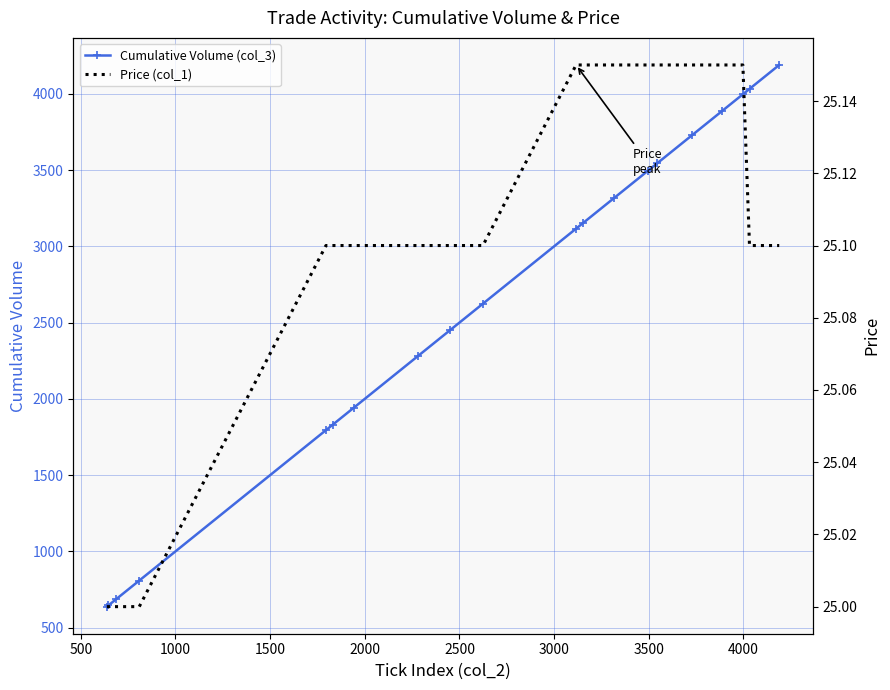

How many values in the Cumulative Volume (col_3) series are below 3116?

10